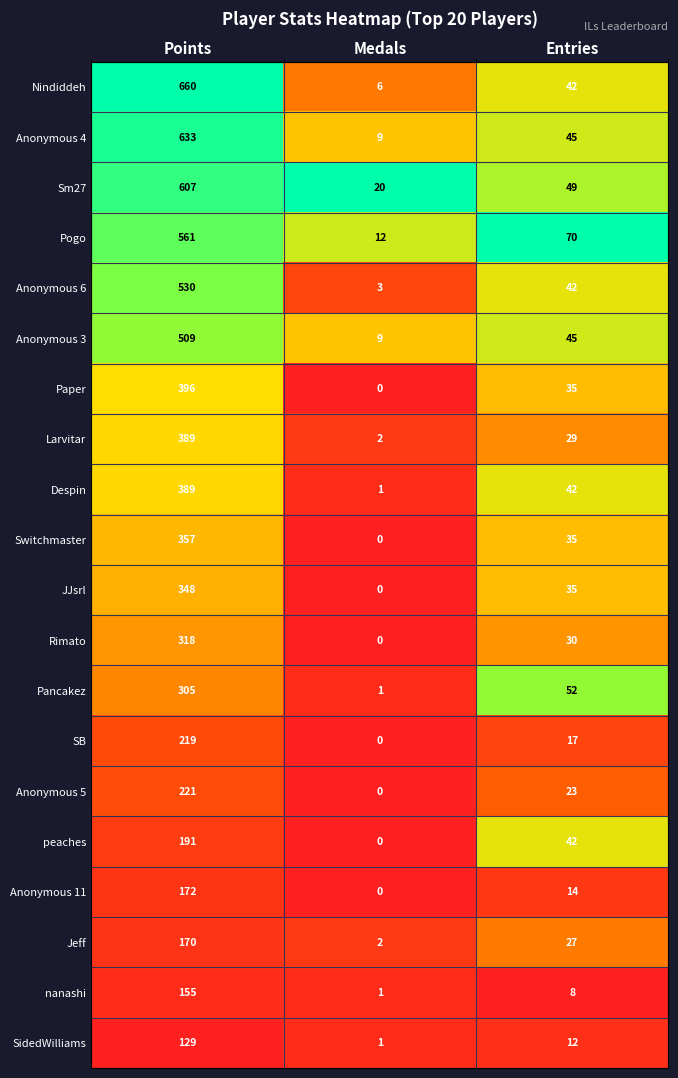

True or false: Anonymous 6 has a value of 953 at Points.

False